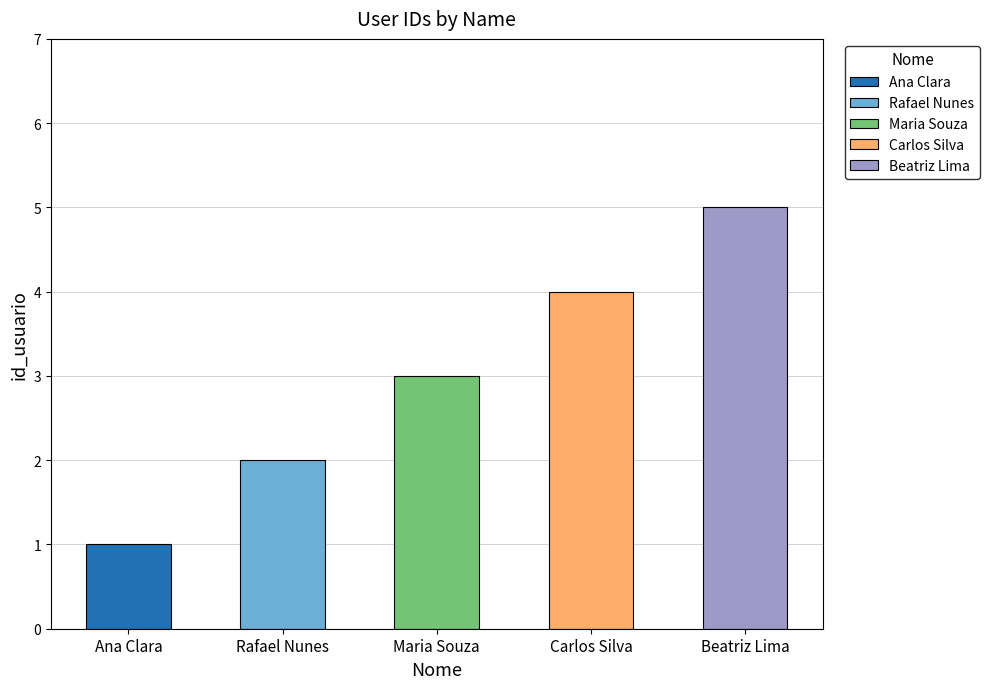

Is it true that the value at Ana Clara is 0?

False